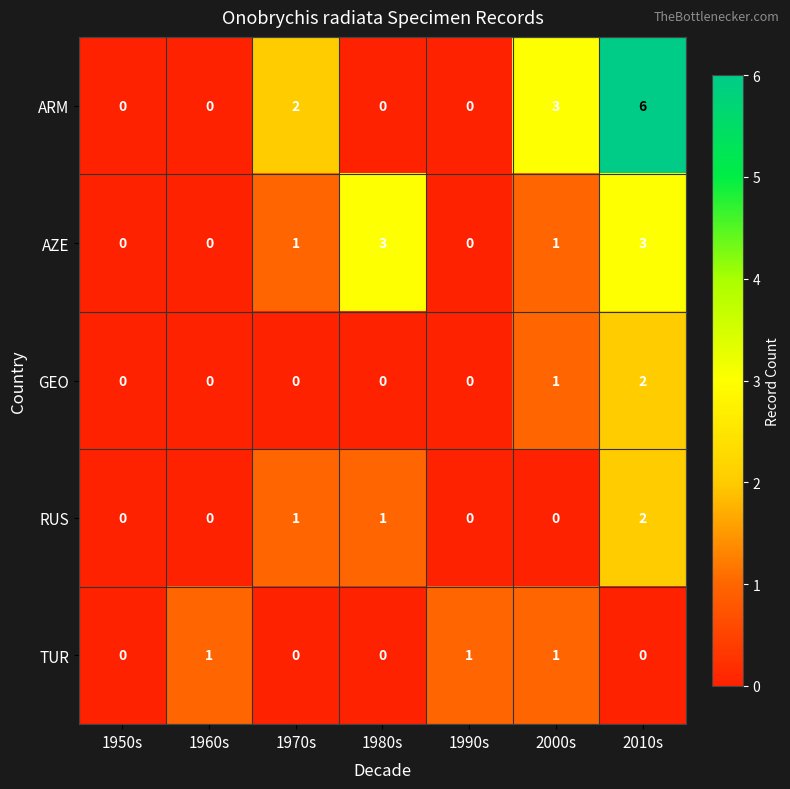

What is the difference between the highest and lowest values at 2000s?

3